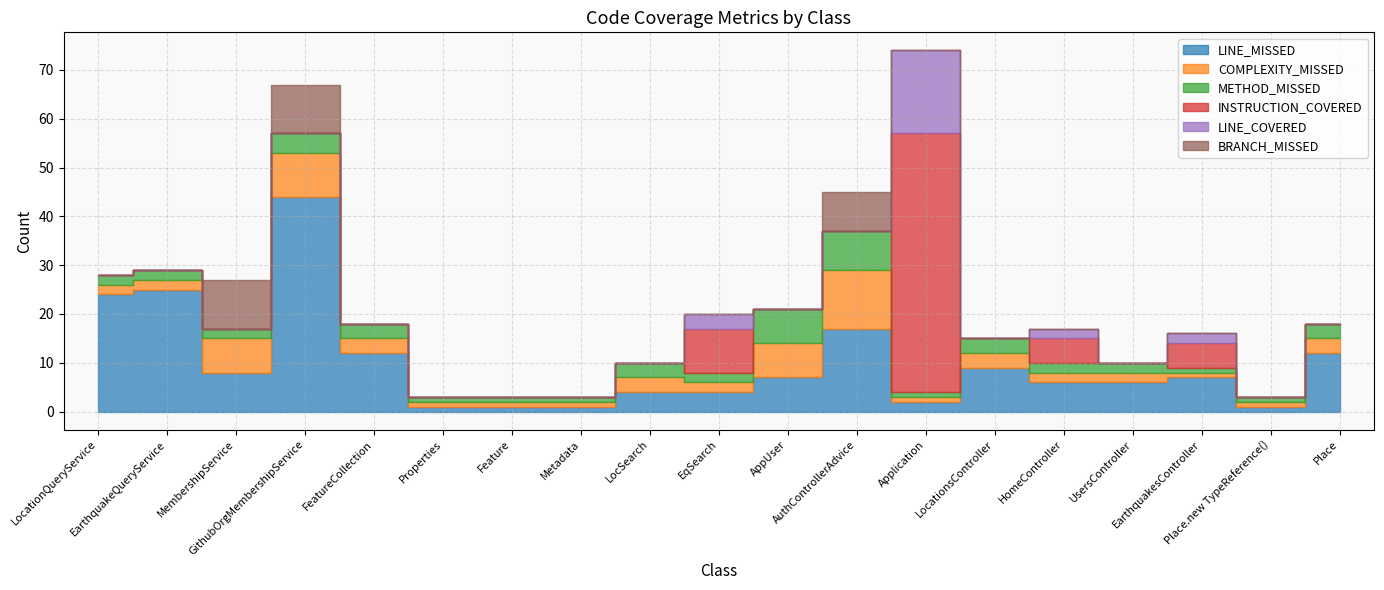

What is the highest value of the BRANCH_MISSED series?

10